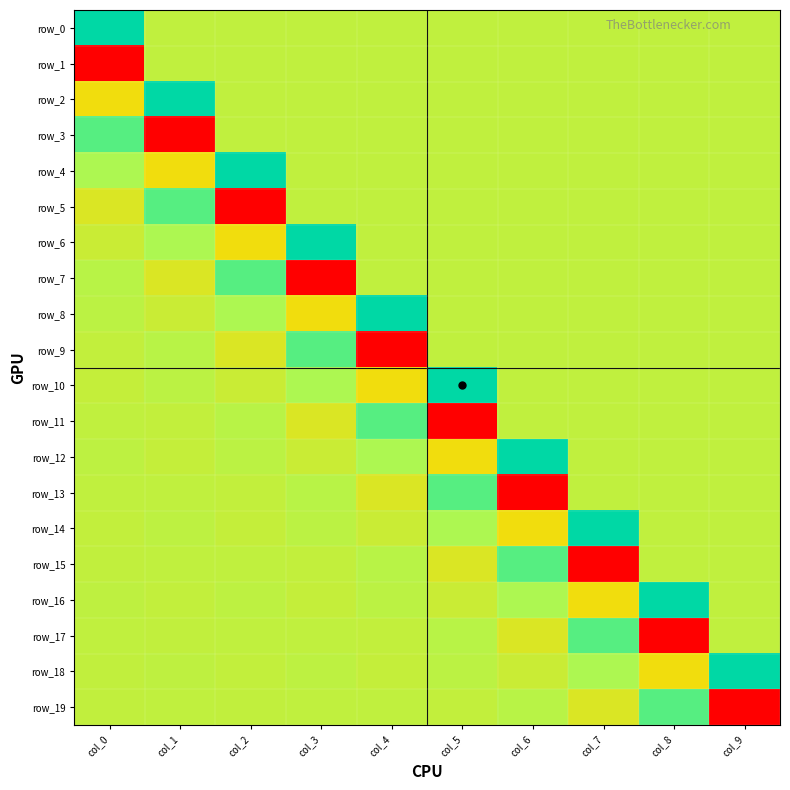

List the labels in order of row_12 value, smallest first.

col_5, col_3, col_1, col_7, col_8, col_9, col_0, col_2, col_4, col_6